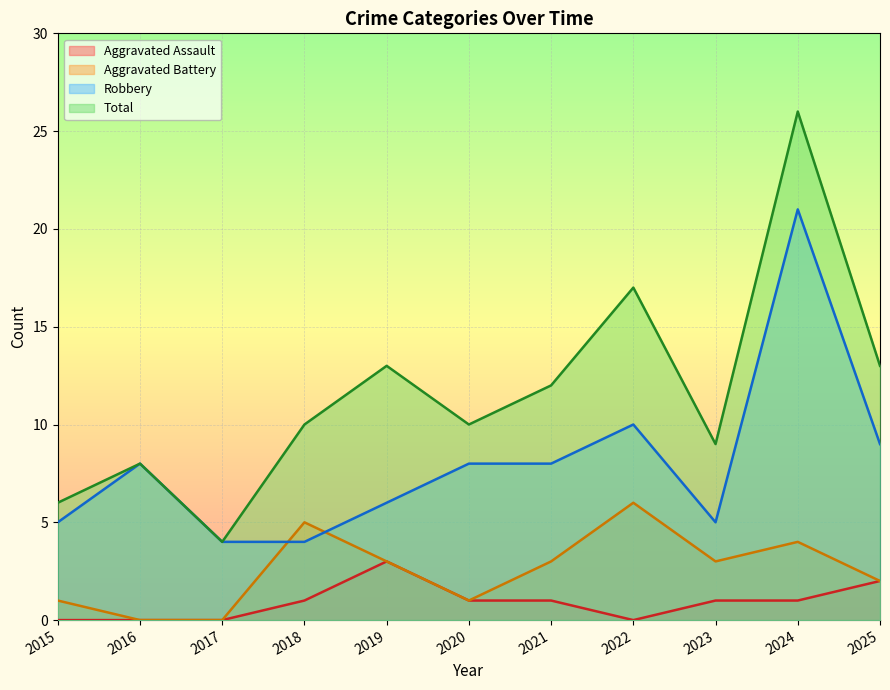

Where does the Aggravated Battery series first go above 3?

2018